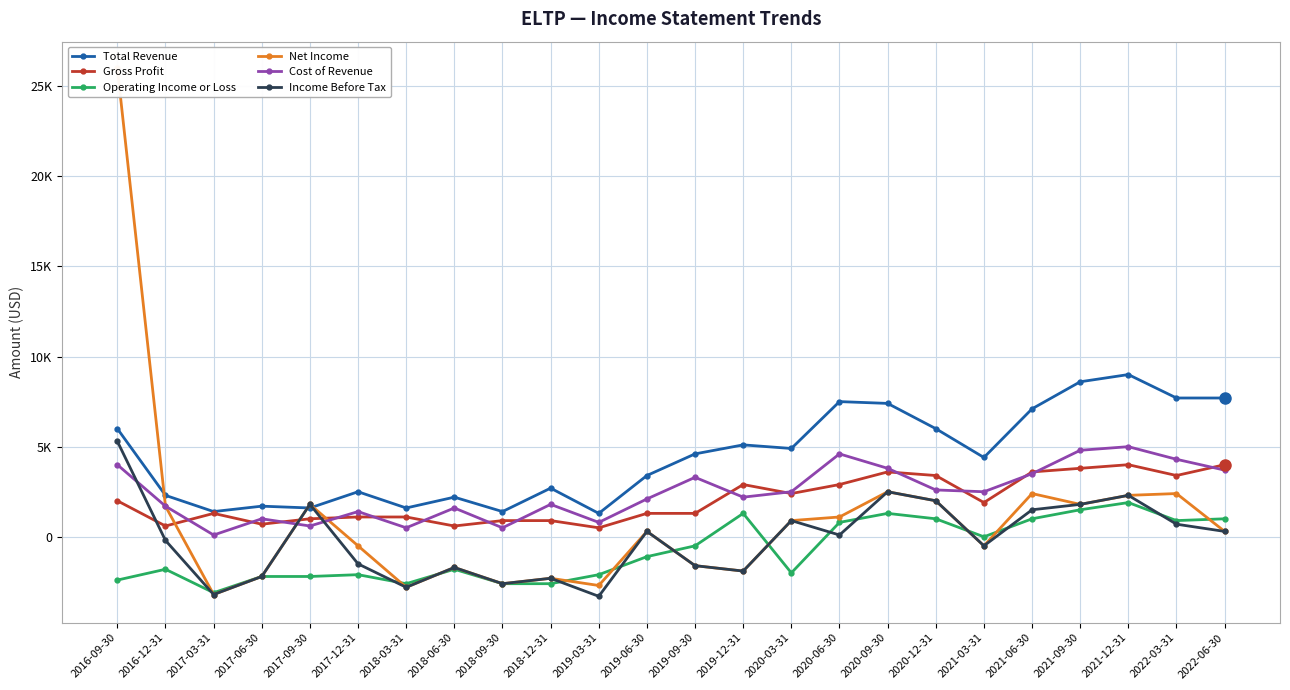

What is the difference between the maximum and minimum values in the Cost of Revenue series?

4900